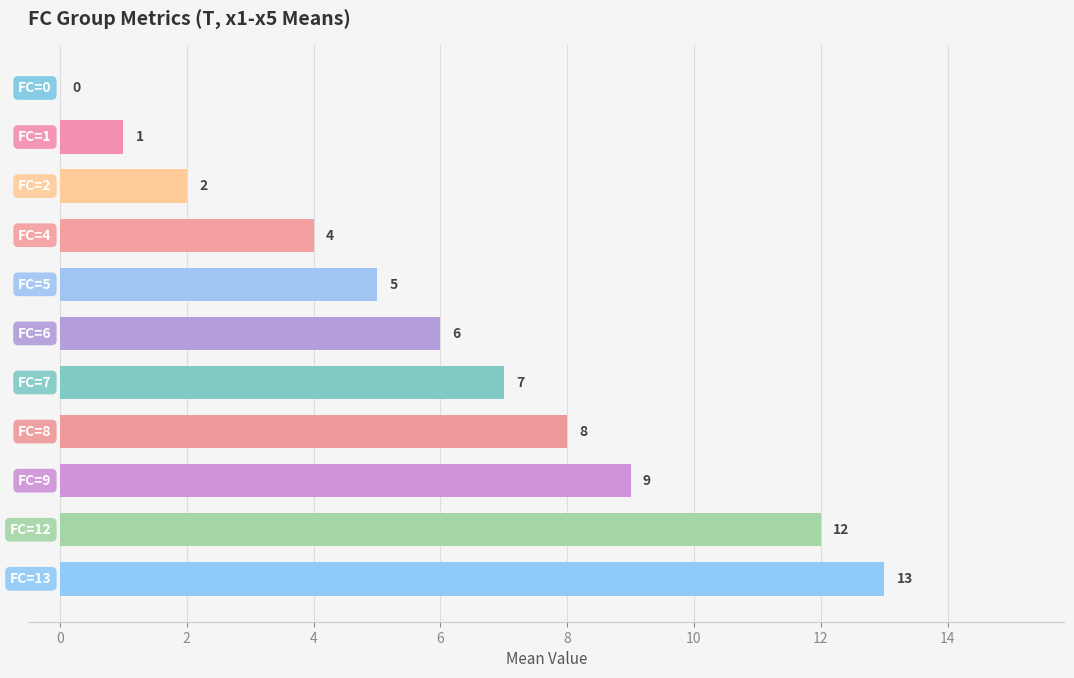

What is the maximum value shown in the chart?

13